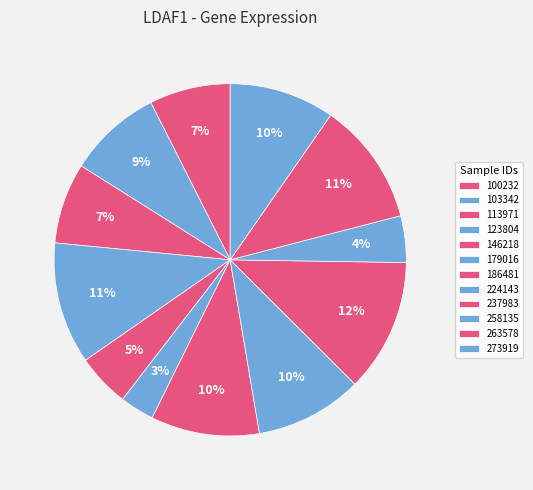

Is the sum of 146218 and 186481 greater than half?

No